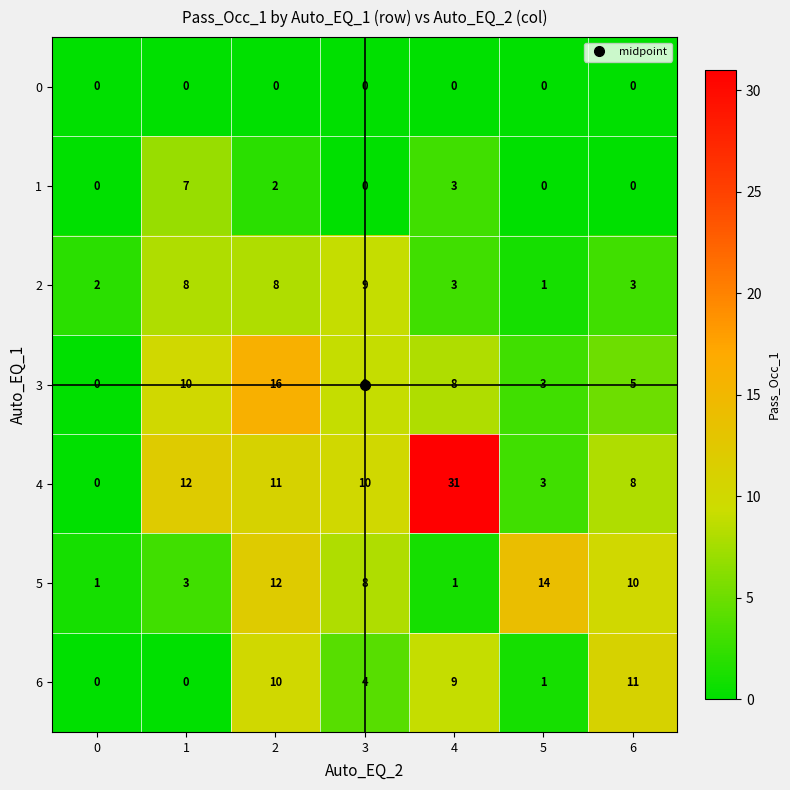

At which category does the chart reach its peak across all series?

4